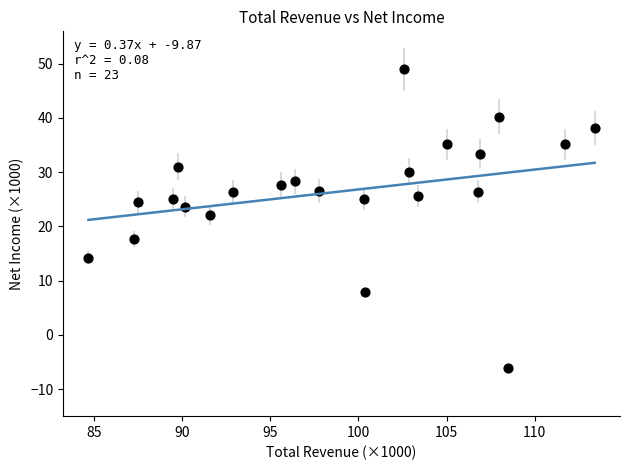

What is the range of X values (max minus min)?

28.7